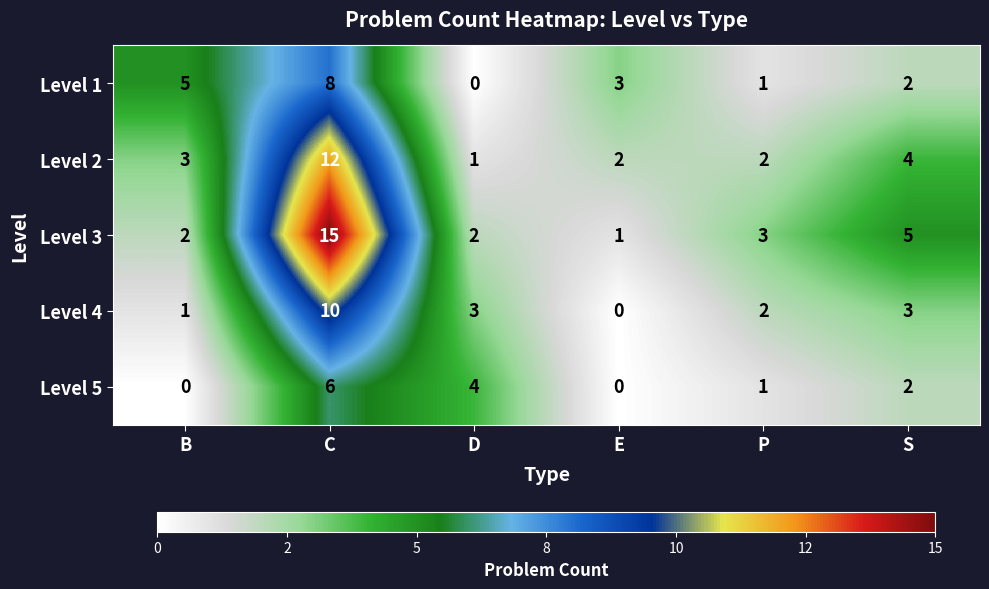

What is the difference between the maximum and minimum values in the Level 4 series?

10